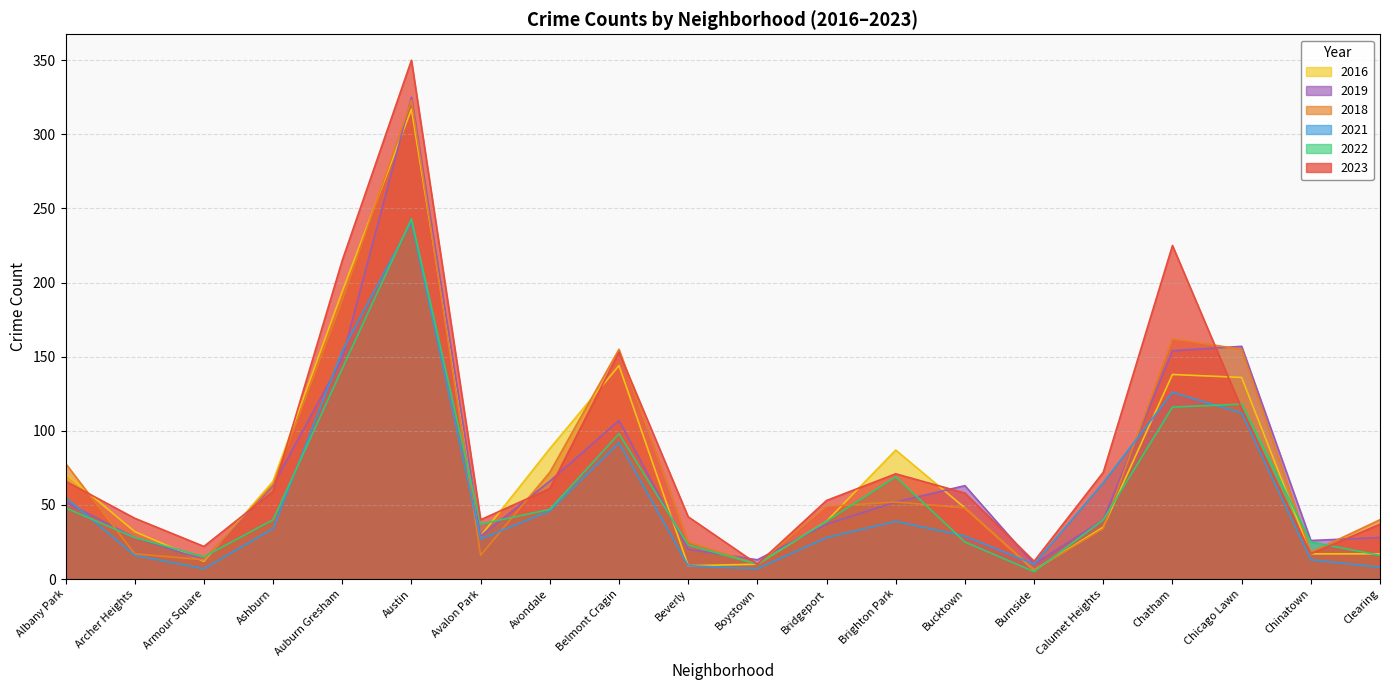

Which series ends up on top after the final intersection of 2018 and 2021?

2018